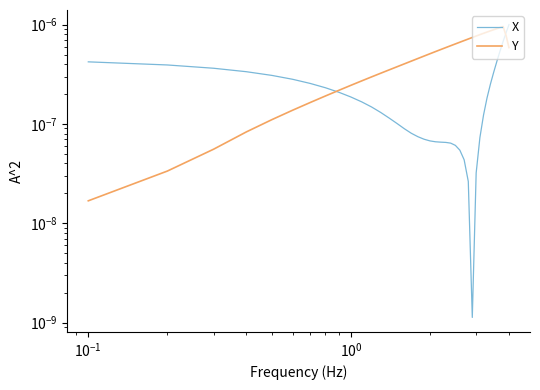

True or false: X has more than 1 interior local peaks.

False